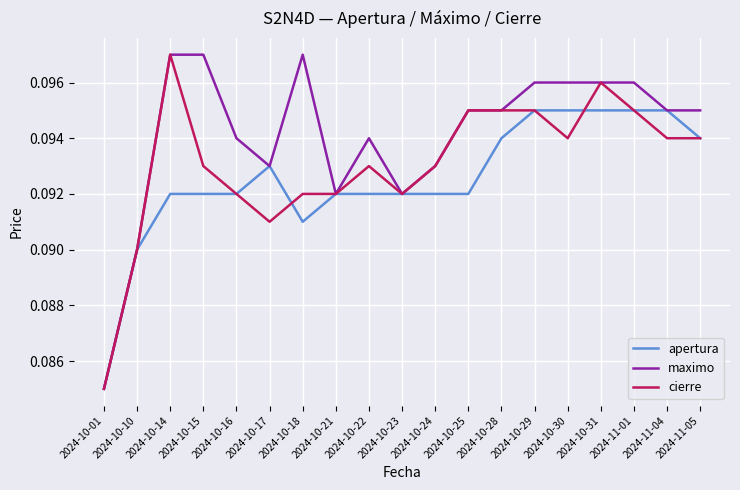

At how many categories does at least one series exceed 0?

19